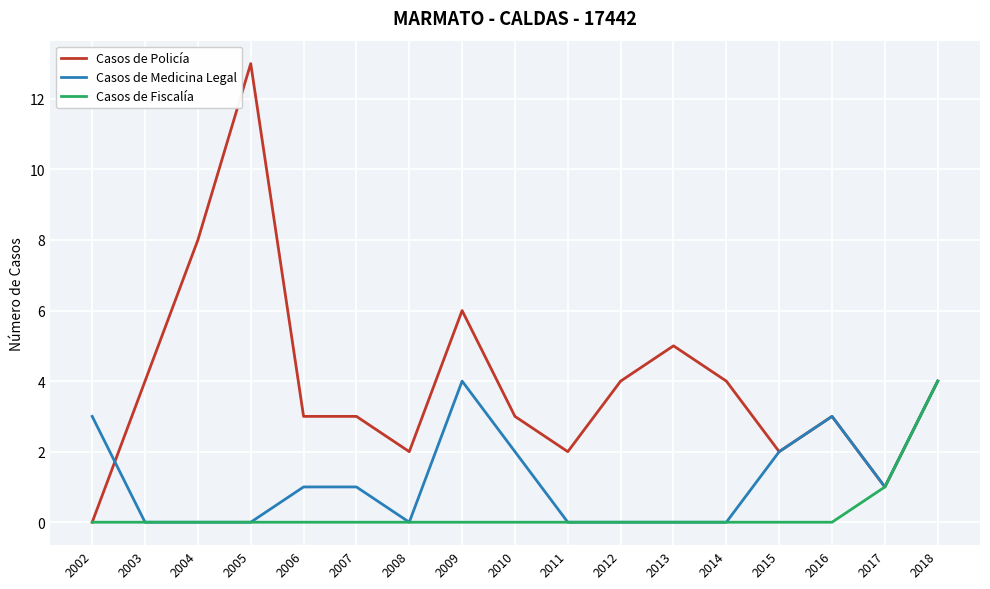

The Casos de Policía series shows 4 at 2018. True or false?

True